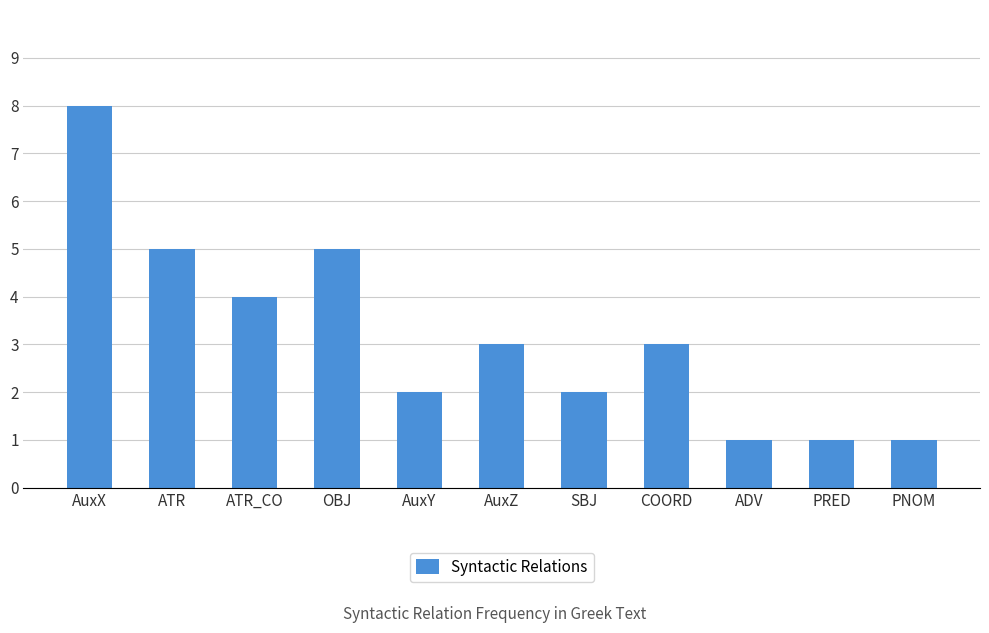

How many data points are less than 3?

5